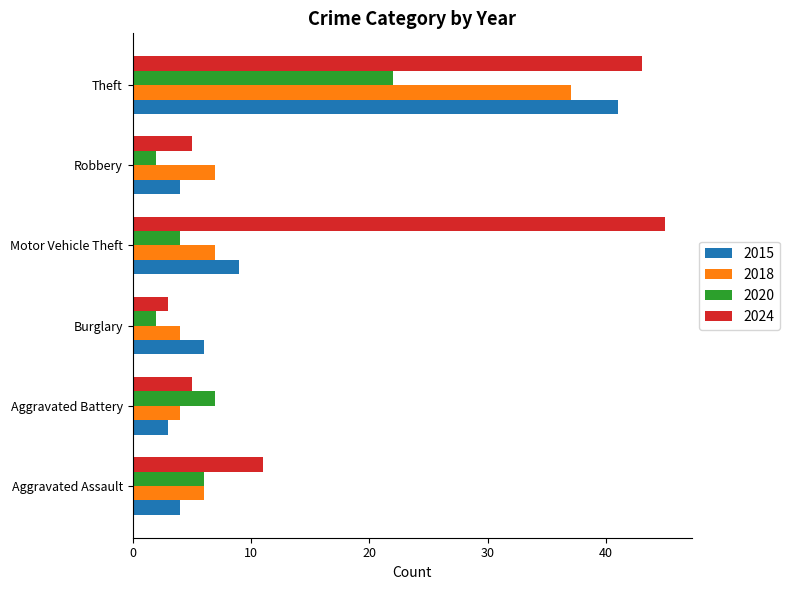

Is the value of 2020 at Burglary greater than the value of 2018 at Aggravated Battery?

No